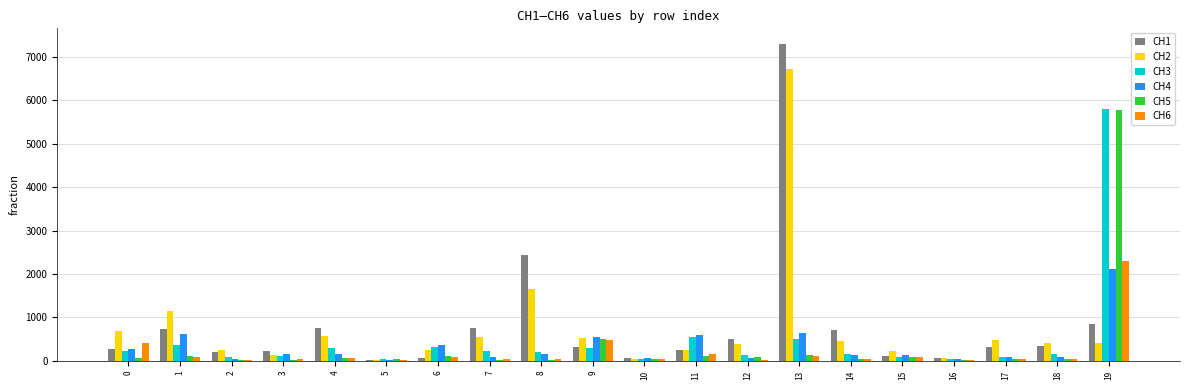

How many categories are shown in the chart?

20